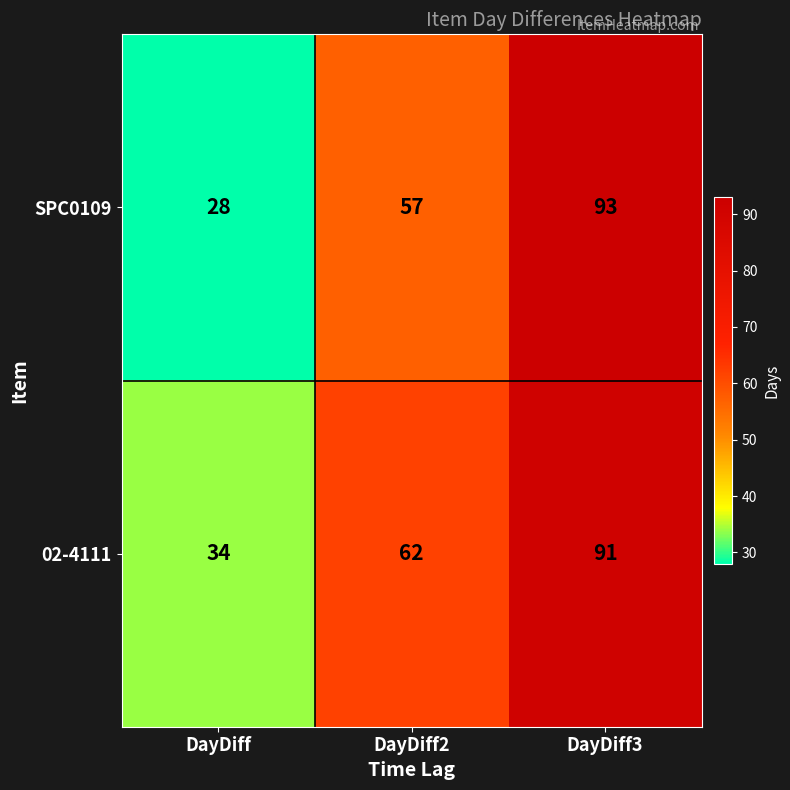

What is the difference between the maximum and minimum values in the 02-4111 series?

57